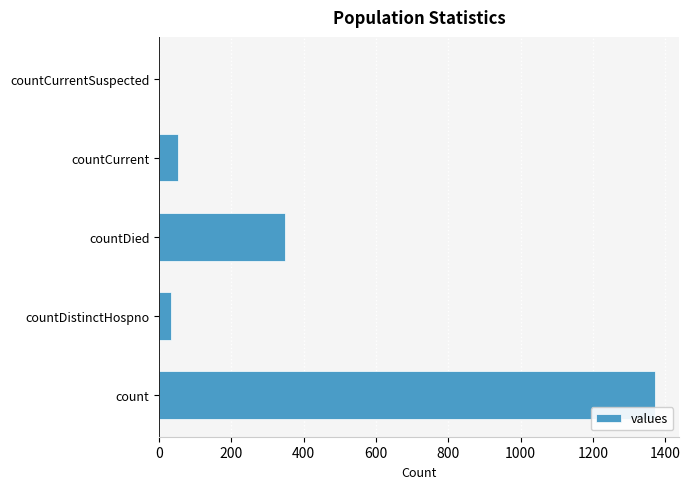

Between countCurrentSuspected and count, which is larger?

count